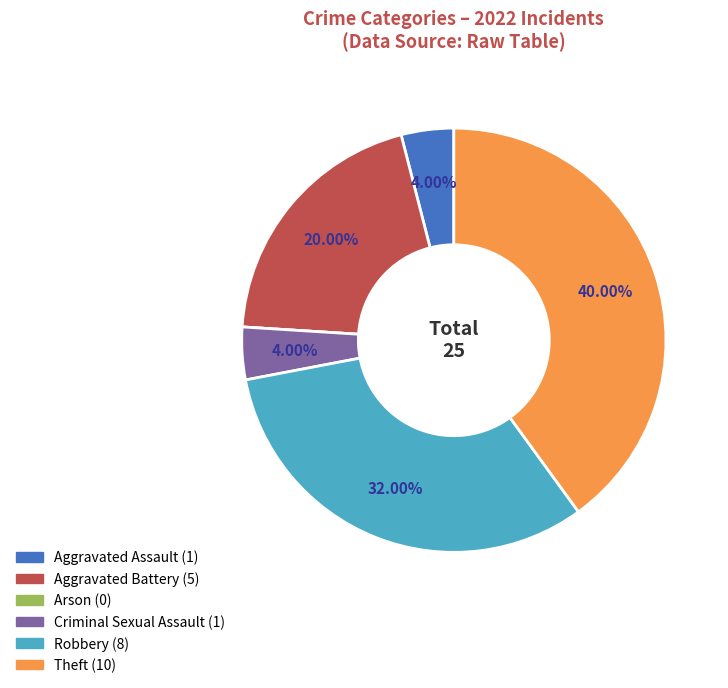

What percentage is the Theft slice, to the nearest percent?

40%